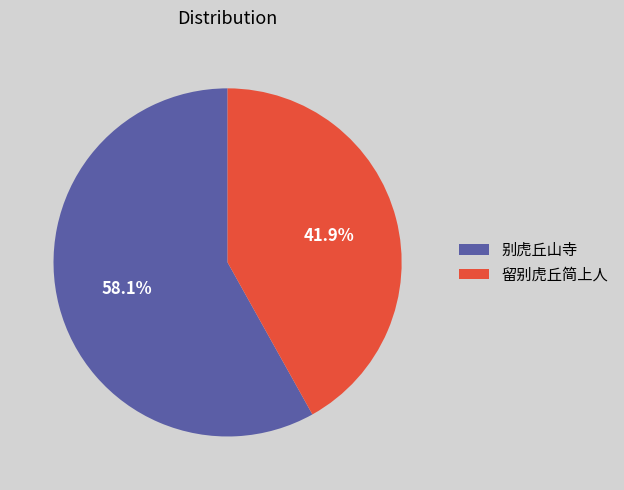

Does 留别虎丘简上人 account for over 50% of the chart?

No